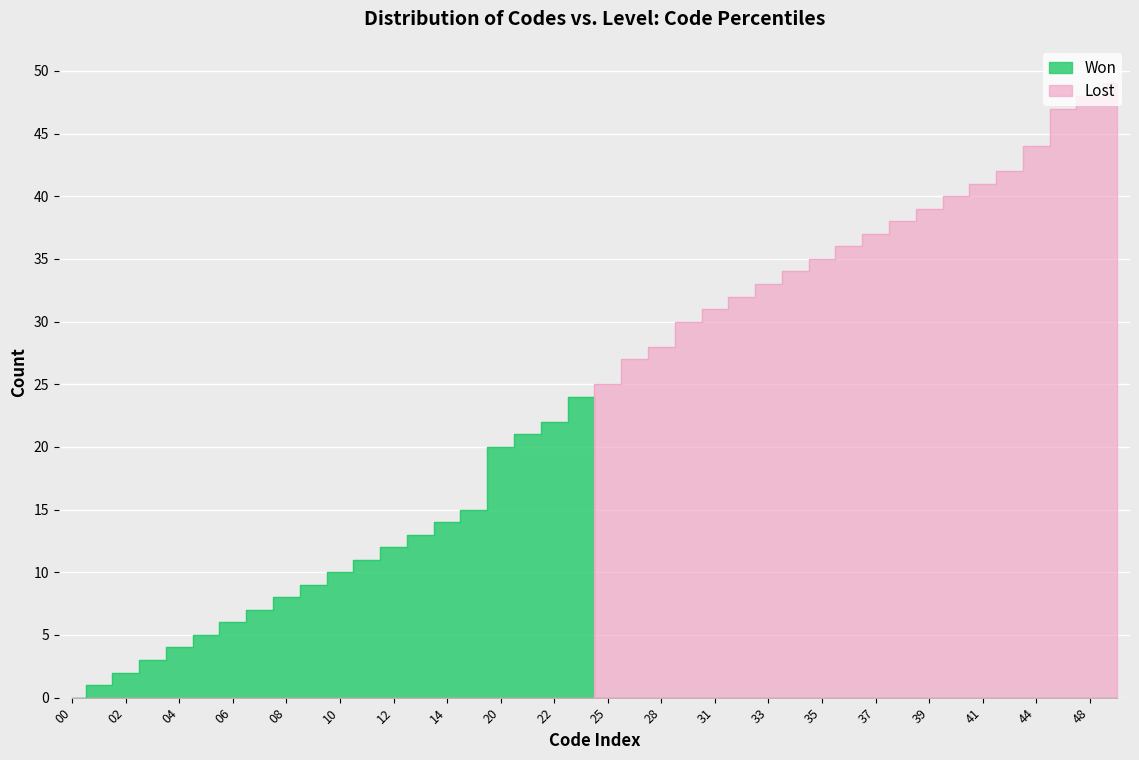

What is the difference between the second highest and second lowest values in the Won series?

21